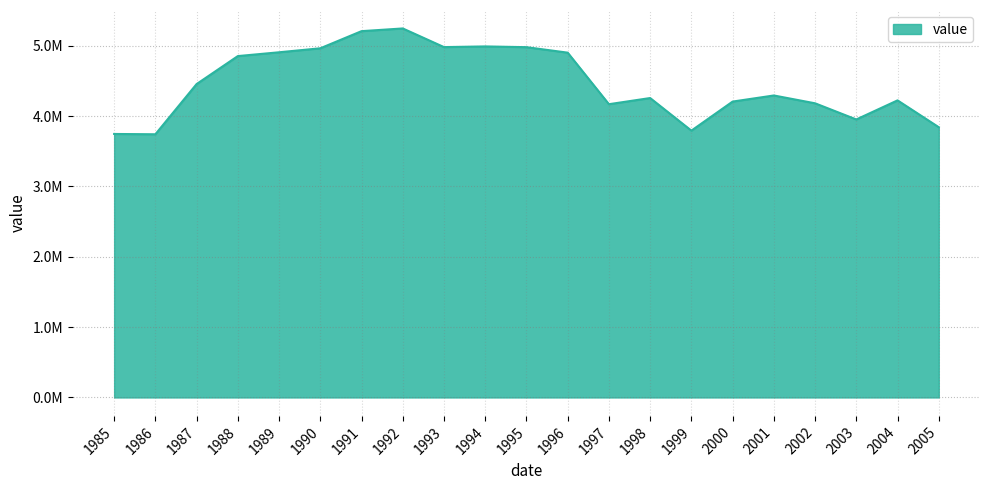

What is the change in value from 1999 to 2004?

+430121